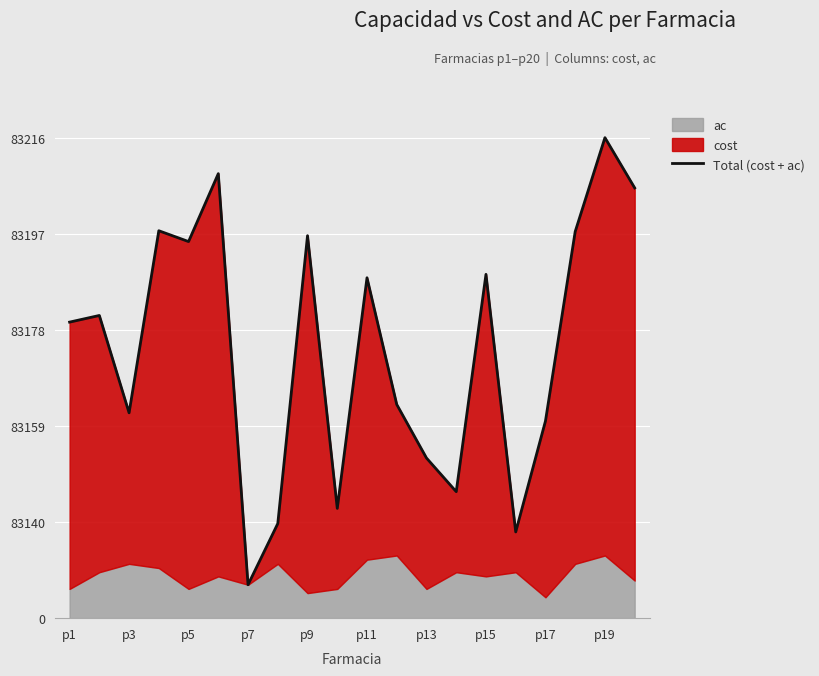

What is the value of the 17th point from the left?

39.1